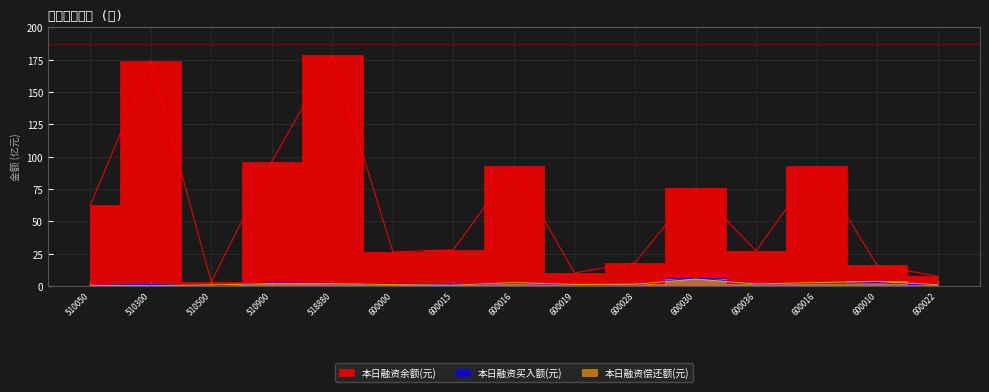

How many data points in 本日融资偿还额(元) are less than 1?

5